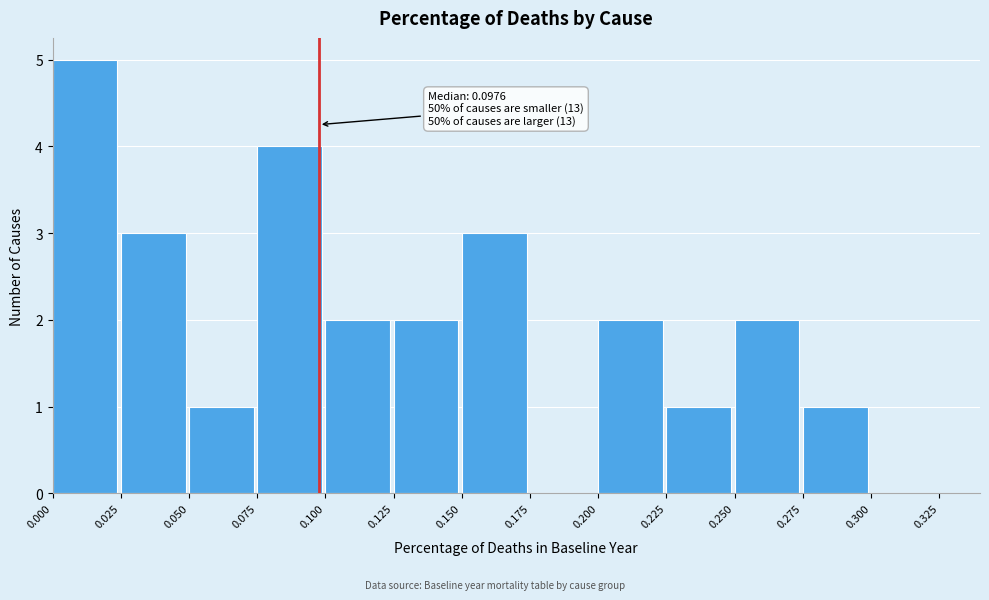

Over which range of the x-axis is the bar tallest?

0.000 to 0.025